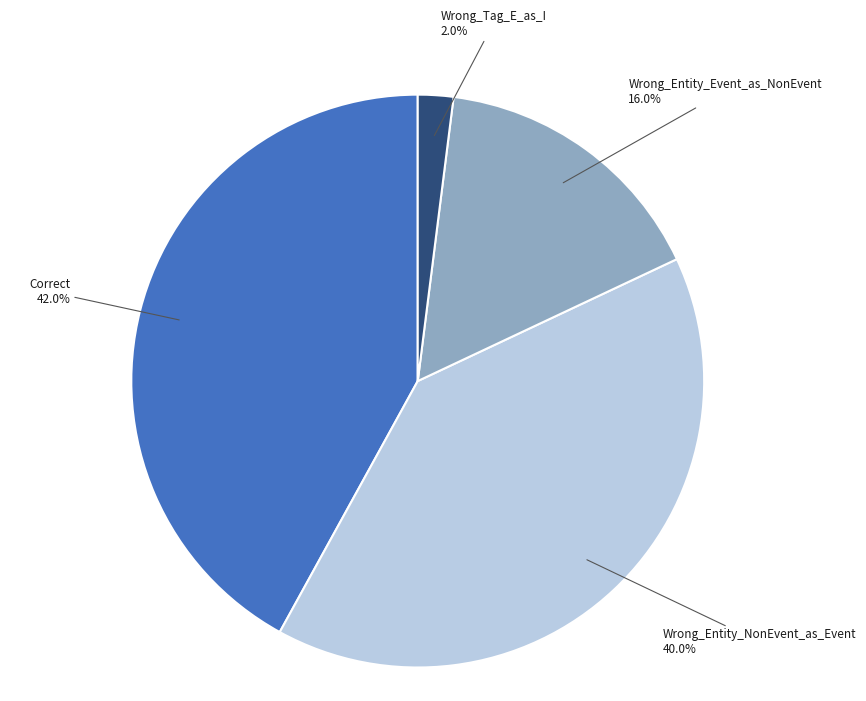

Is there any slice that represents more than half of the pie?

No